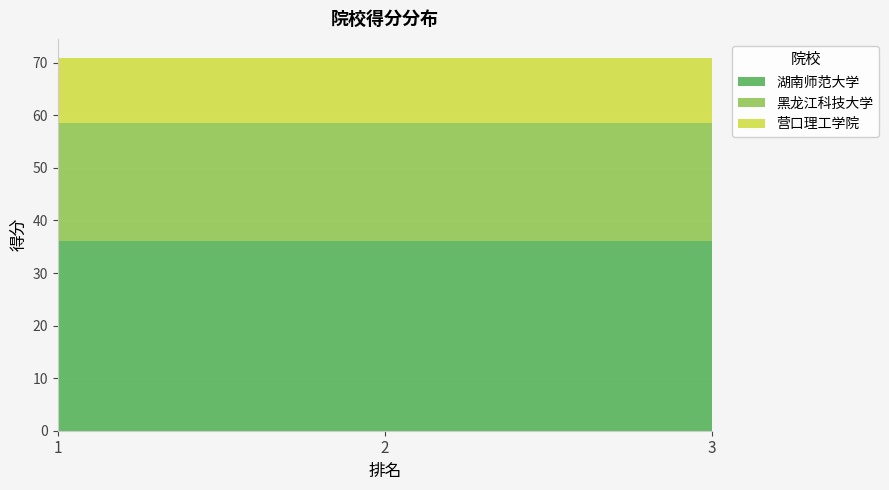

What is the sum of all 湖南师范大学 values?

108.3